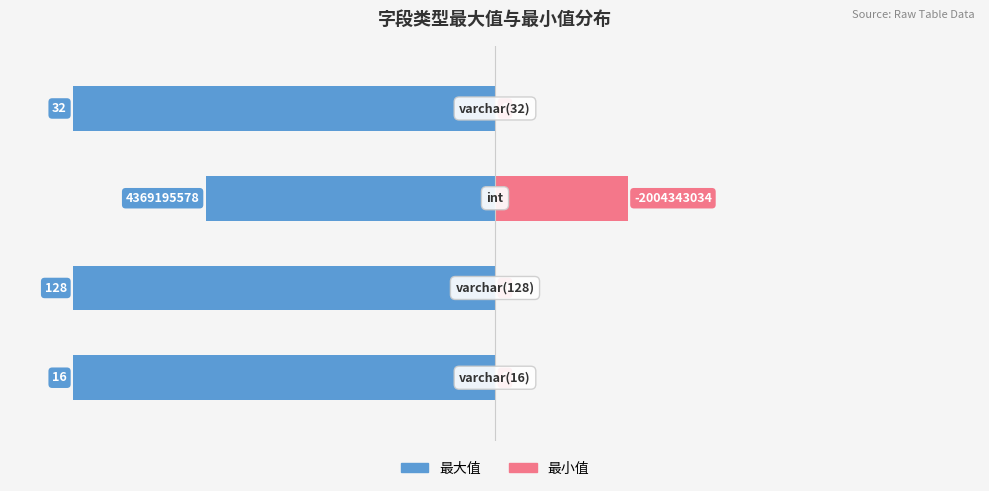

Is the value of 最小值 at 3 greater than the value of 最大值 at 3?

Yes